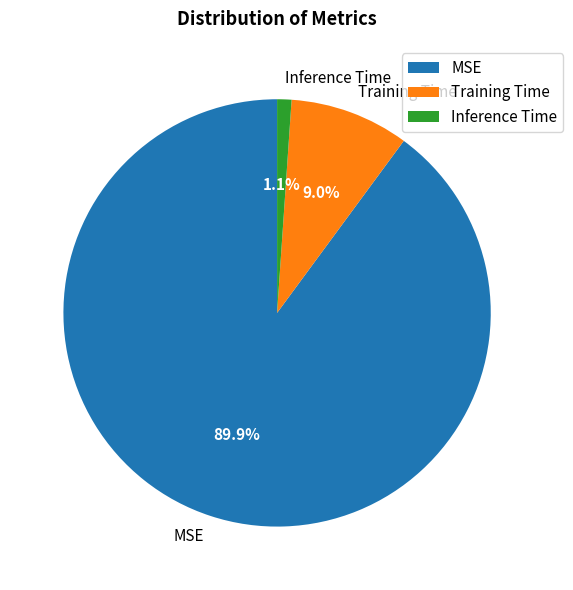

How much of the chart is everything except Inference Time?

98.9%